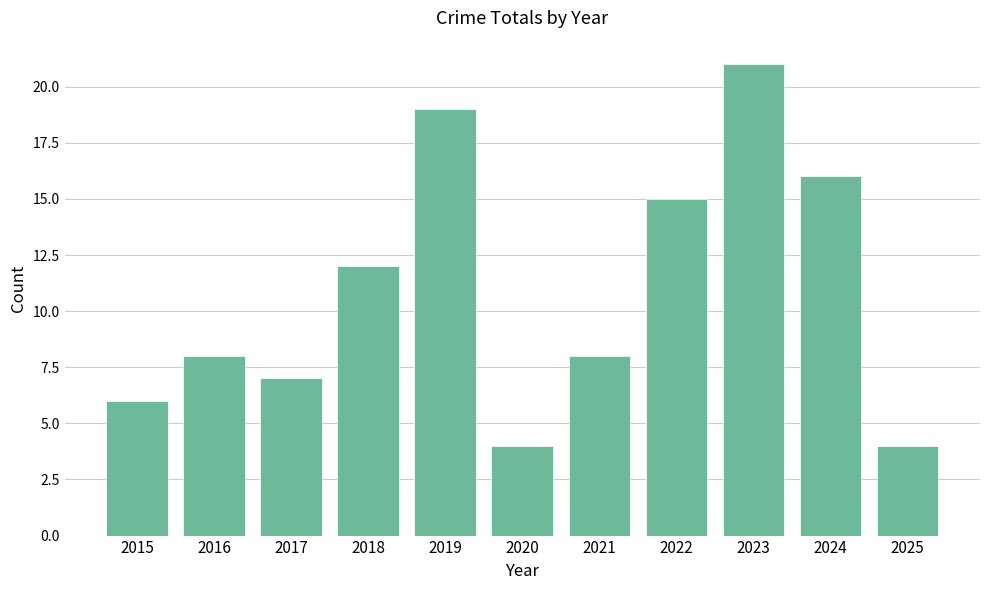

What is the approximate value at 2025?

4